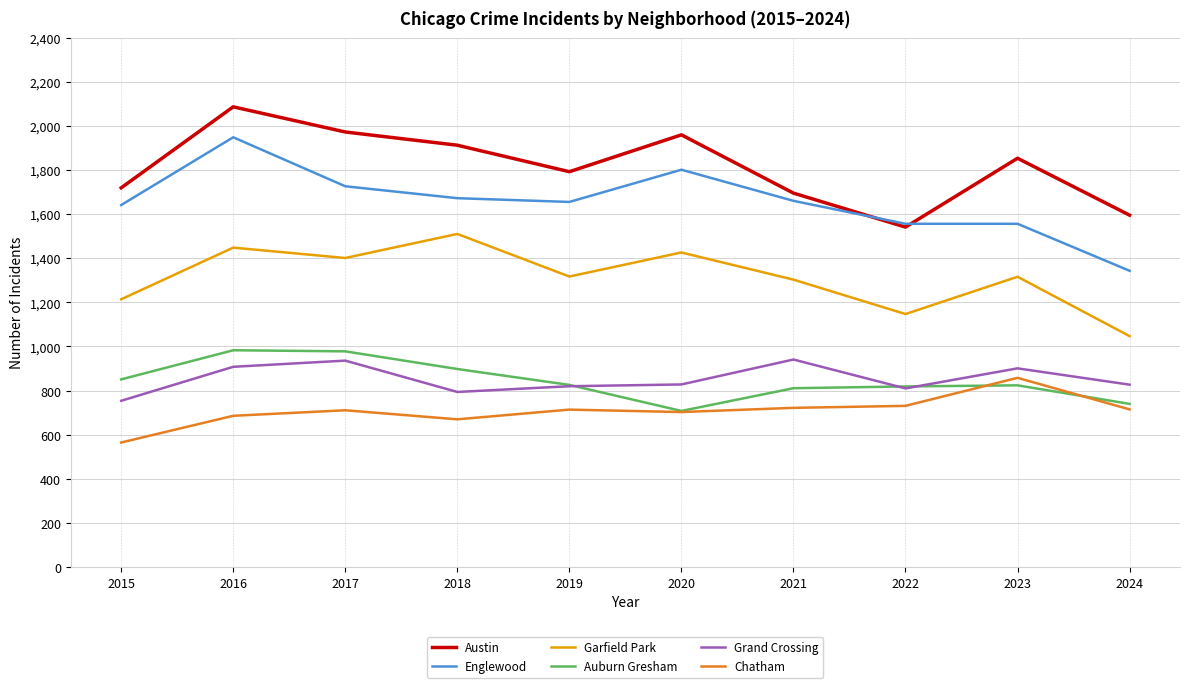

Which series has the widest spread of values?

Englewood